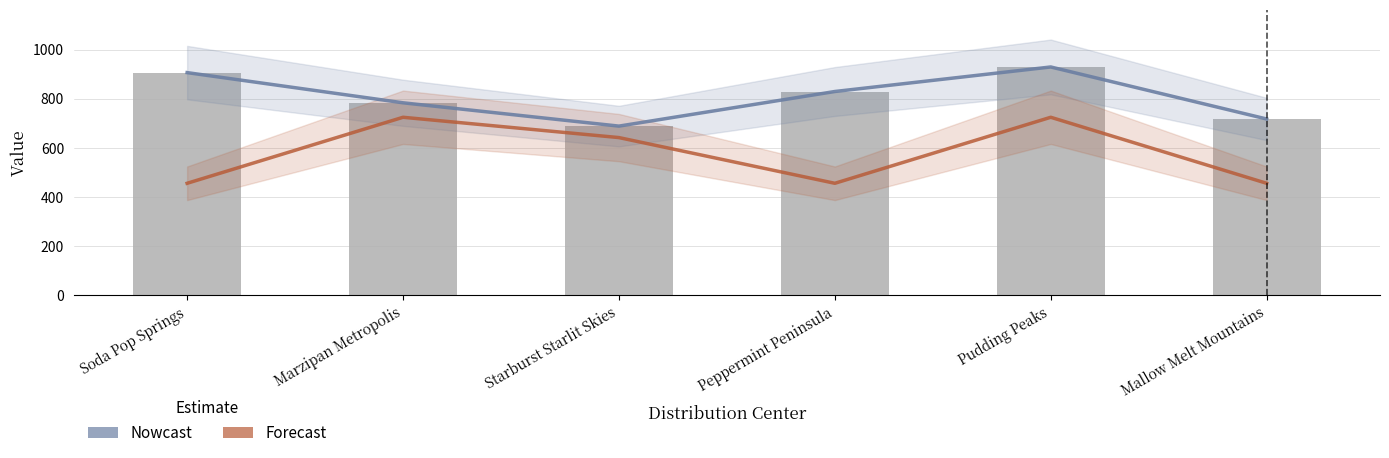

At which category is the sum across all series the highest?

Pudding Peaks